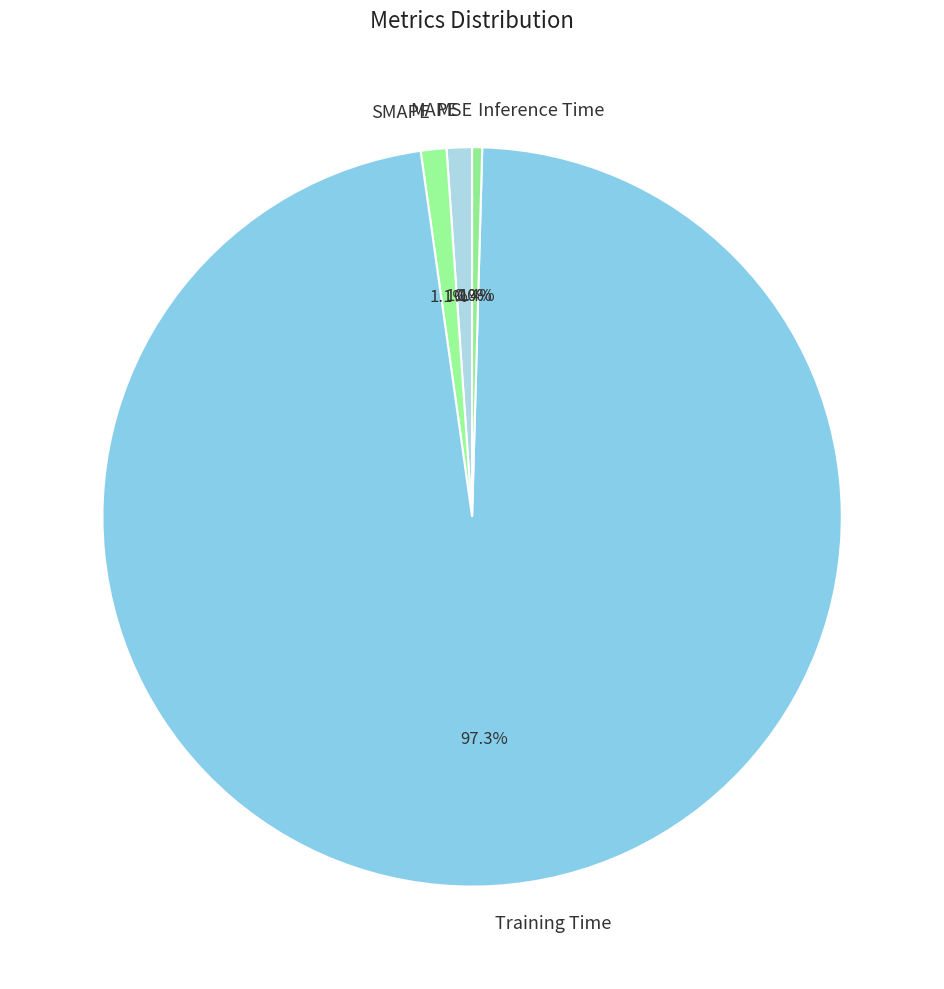

Combined, what portion of the pie is Training Time and Inference Time?

97.8%